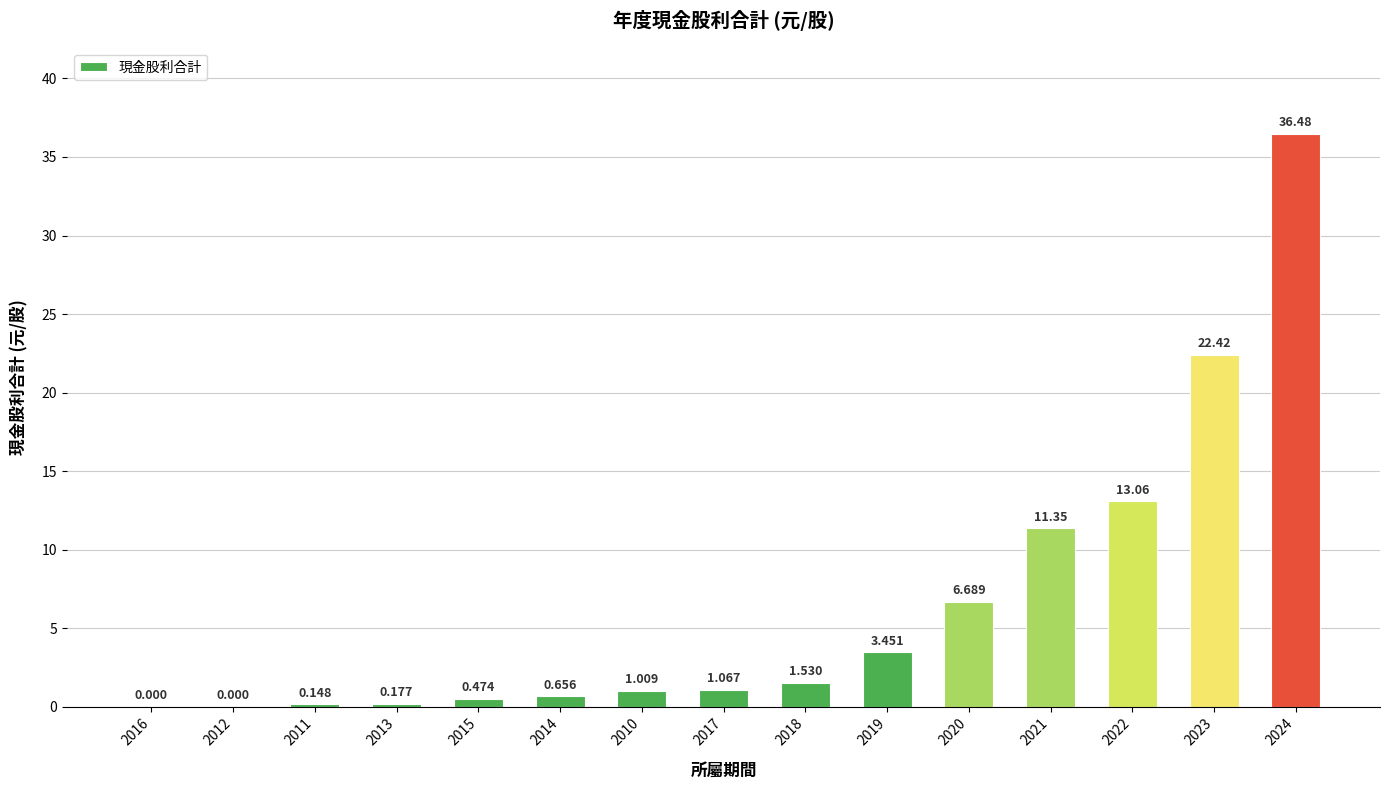

How many values exceed 1?

9